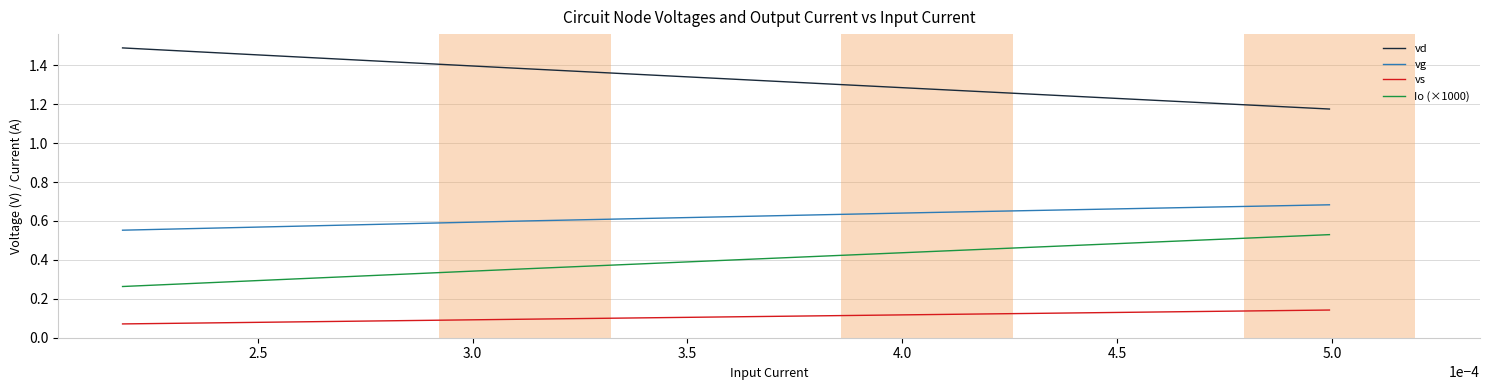

List the series in order of their overall mean, lowest first.

vs, Io (×1000), vg, vd